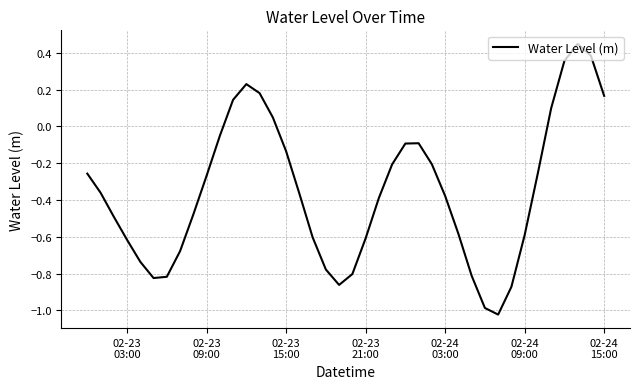

What is the difference between the maximum and minimum values?

1.5